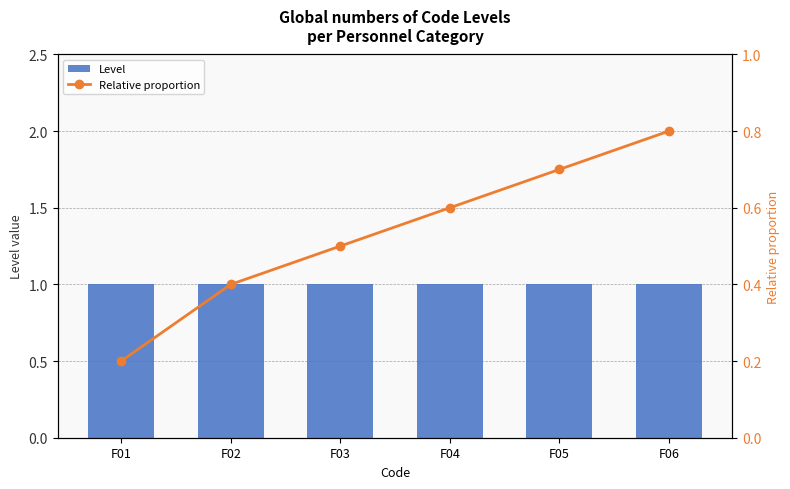

True or false: Level has a value of 1.7 at F02.

False